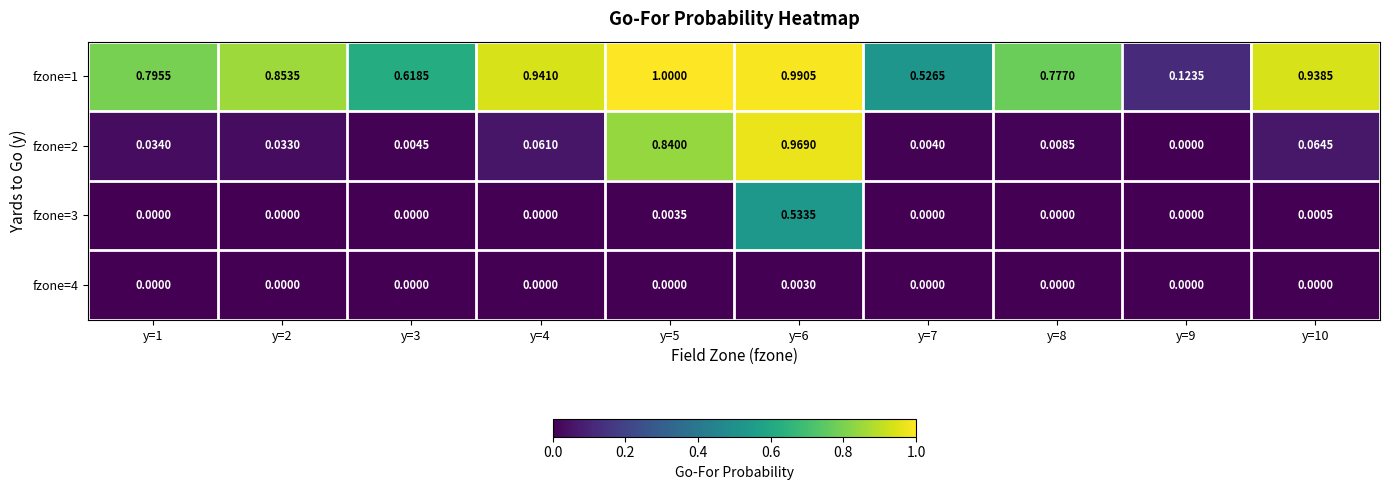

Is the value of fzone=3 at y=10 greater than the value of fzone=4 at y=5?

Yes